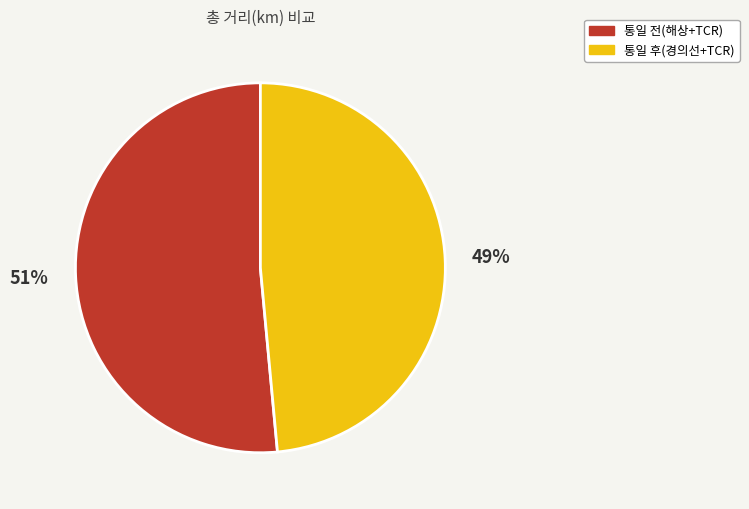

Is it true that 통일 후(경의선+TCR) is 49% of the pie?

True